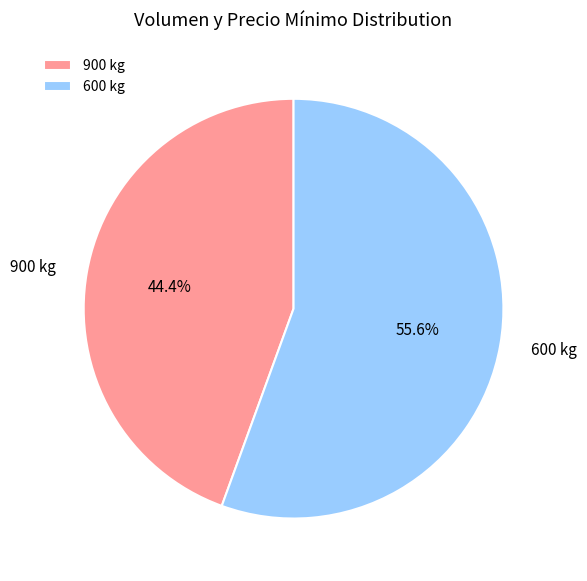

How many slices are in this pie chart?

2